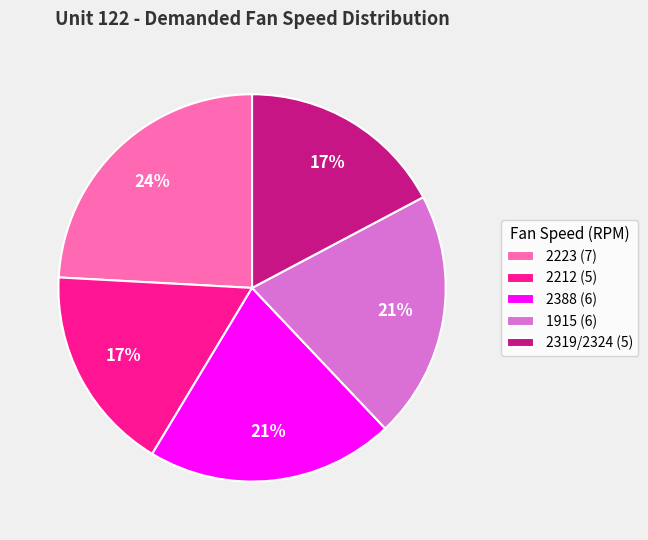

Do 2223 and 2319/2324 together represent more than half of the pie?

No